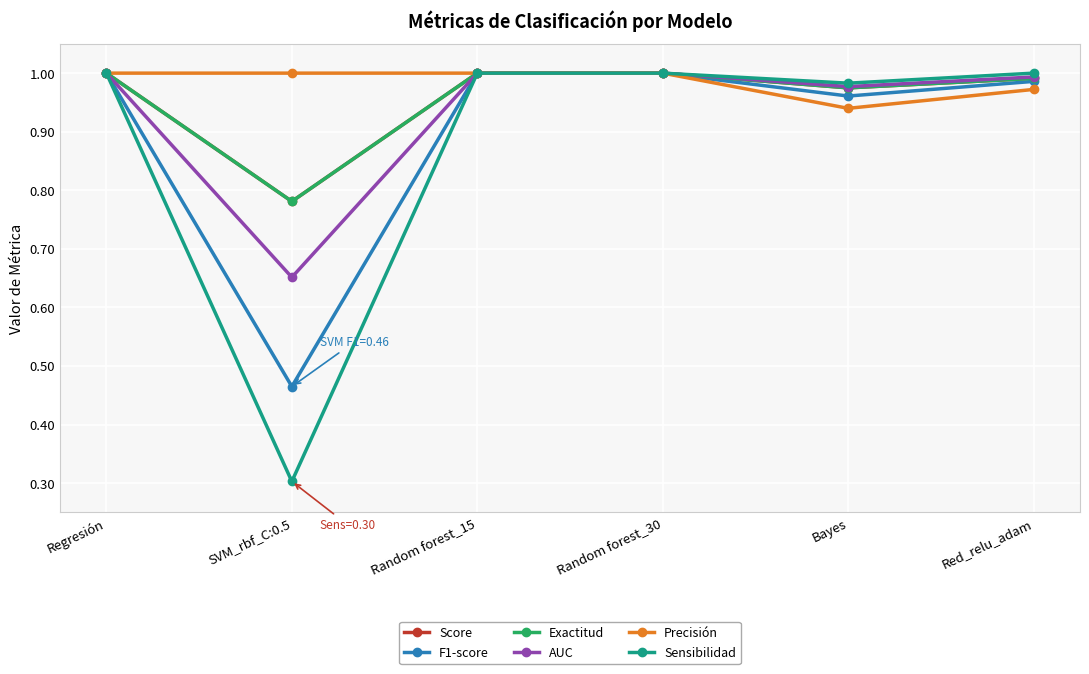

Is this an area chart (filled region under the line)?

No